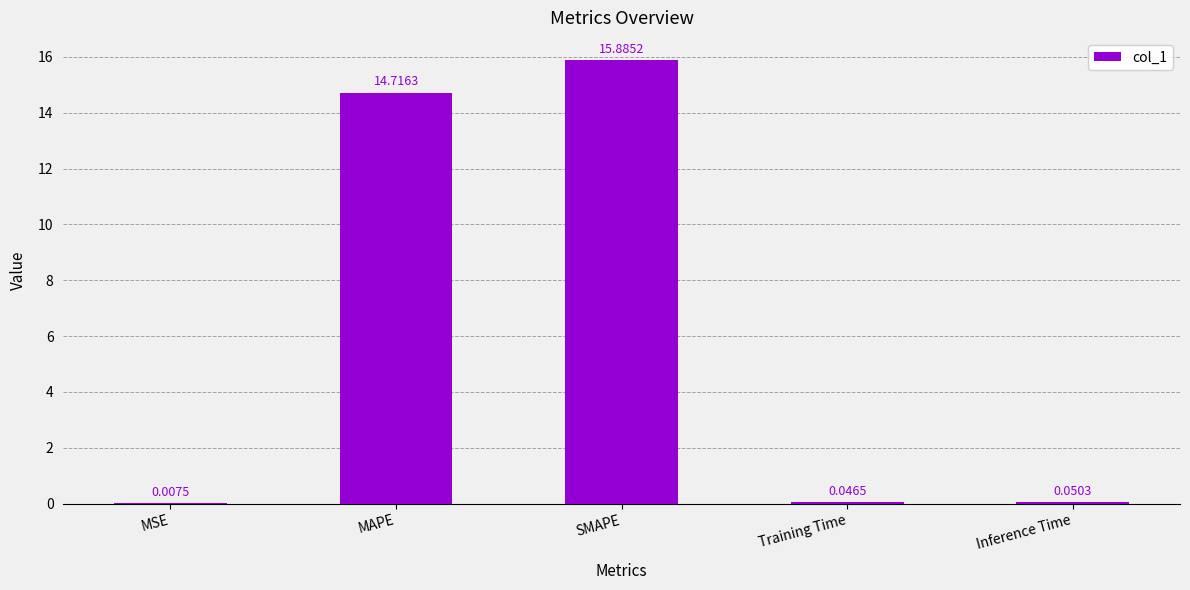

Where is the data nearest to the value 7?

Inference Time